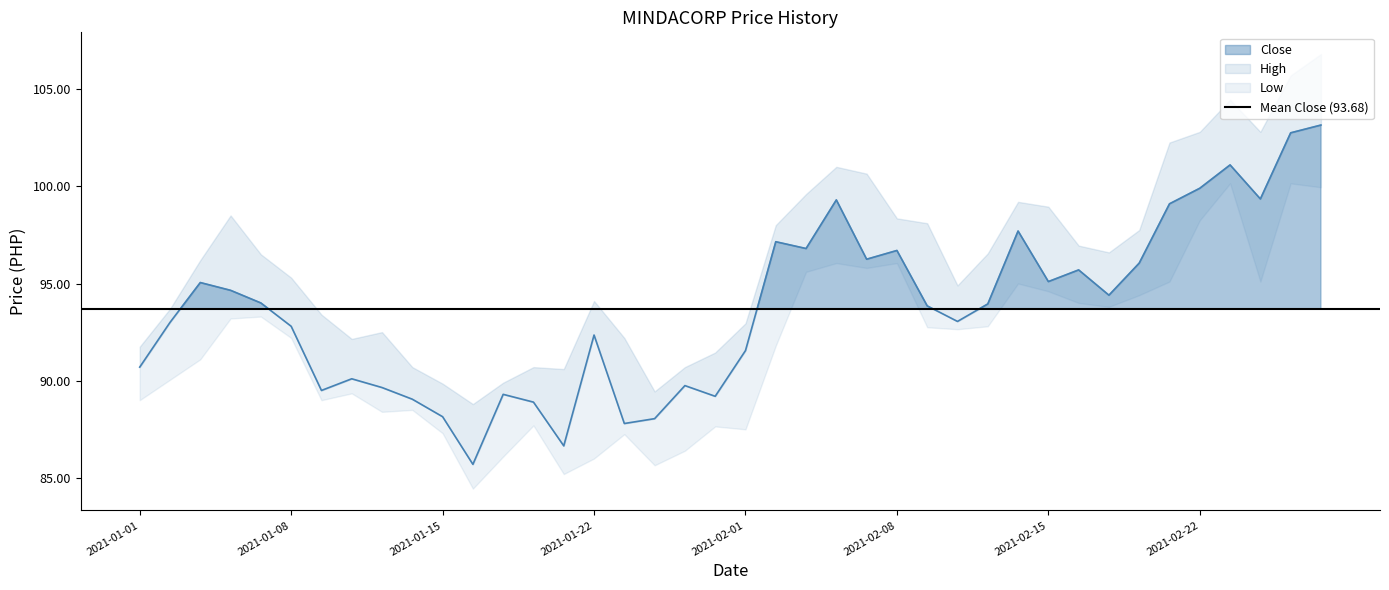

True or false: High and Low cross at least once.

False